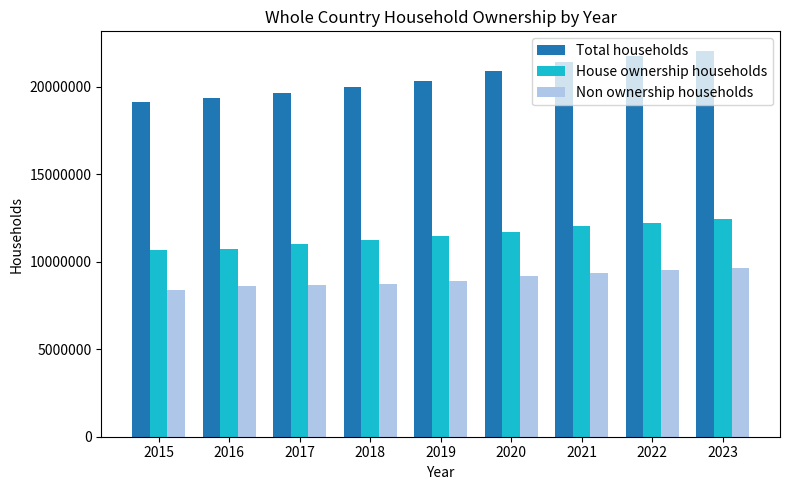

What is the maximum value for House ownership households?

12454684